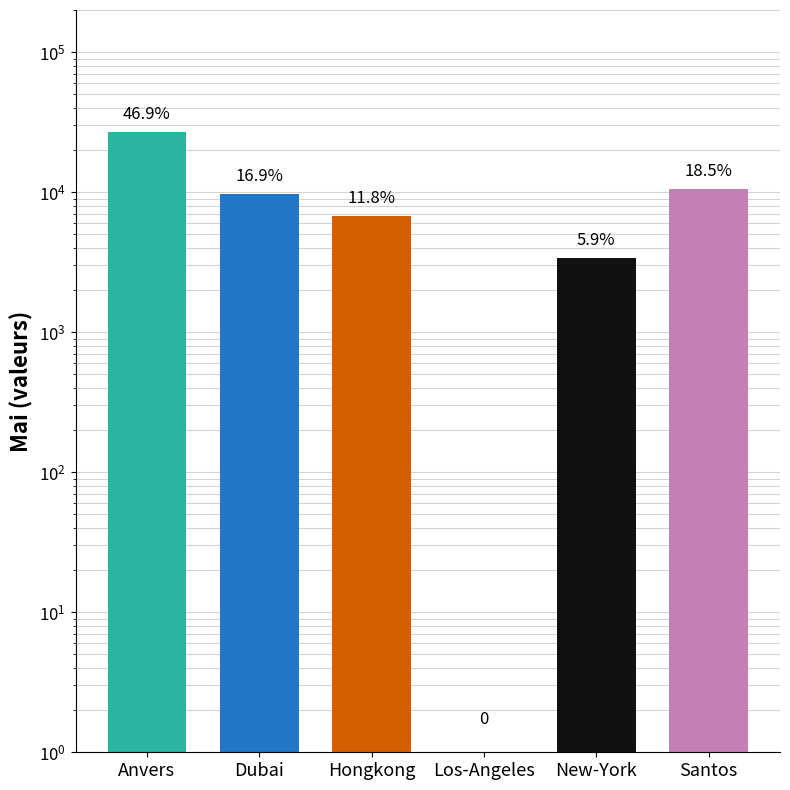

Reading left to right, transcribe all the data shown in this chart.

26971.0	9745.0	6769.0	0.5	3399.0	10616.0